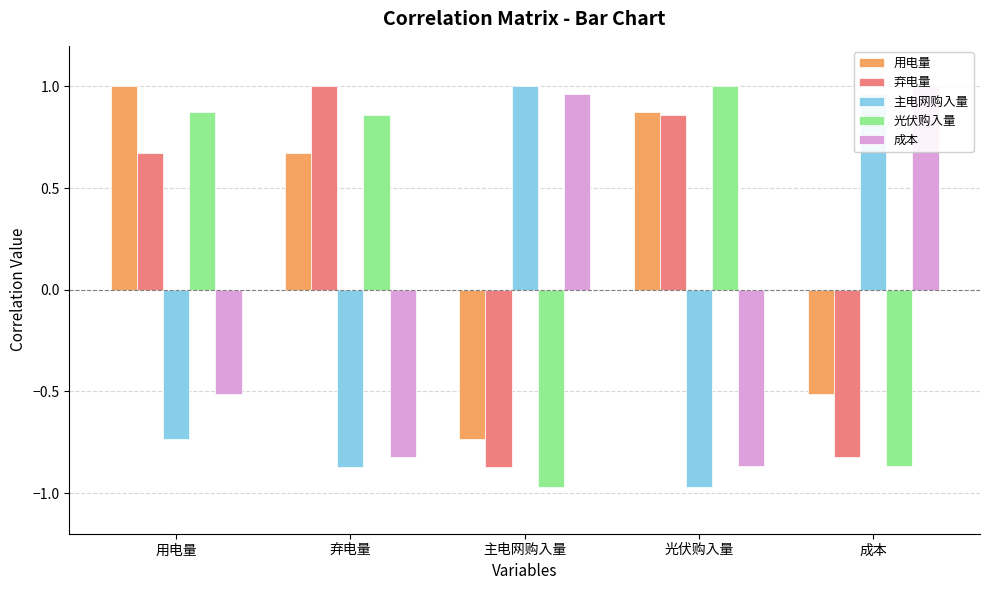

What is the sum of the 成本 values at 光伏购入量 and 成本?

0.1